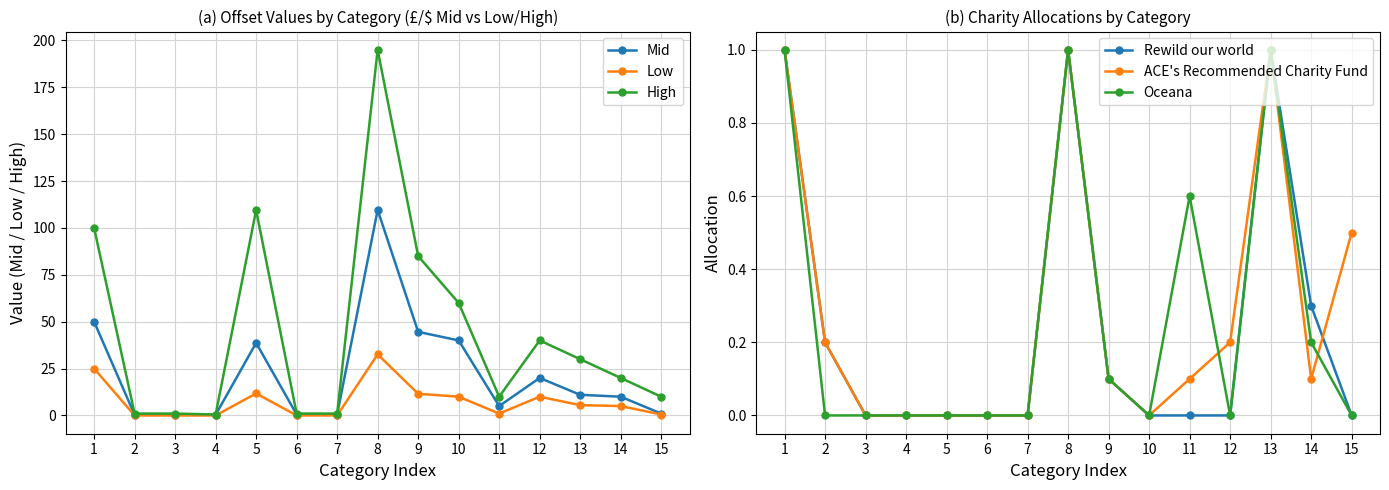

What is the sum of the Mid values at 11 and 8?

114.6